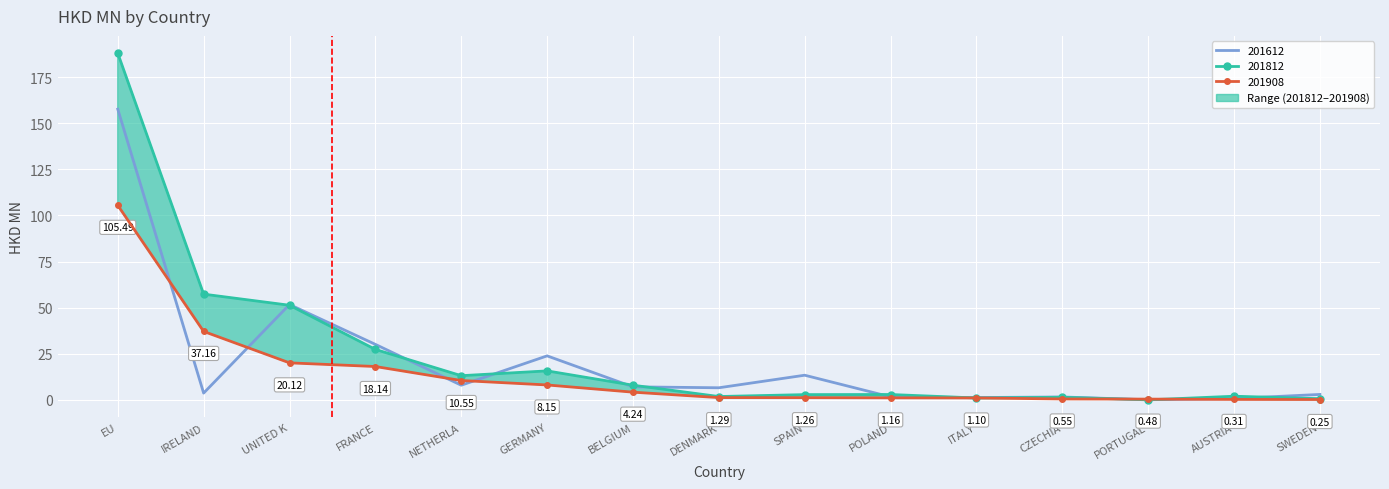

At which category is the sum across all series the highest?

EU